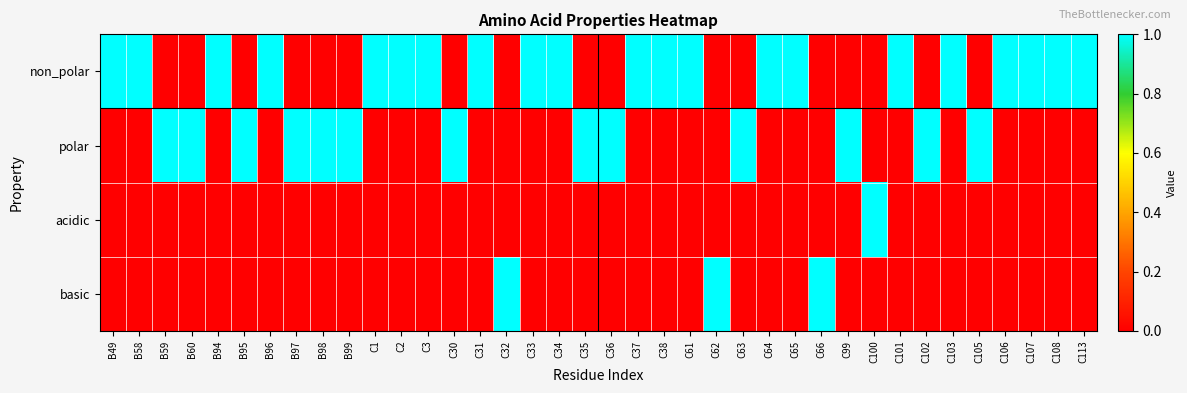

Which label corresponds to the smallest value in the chart?

B59